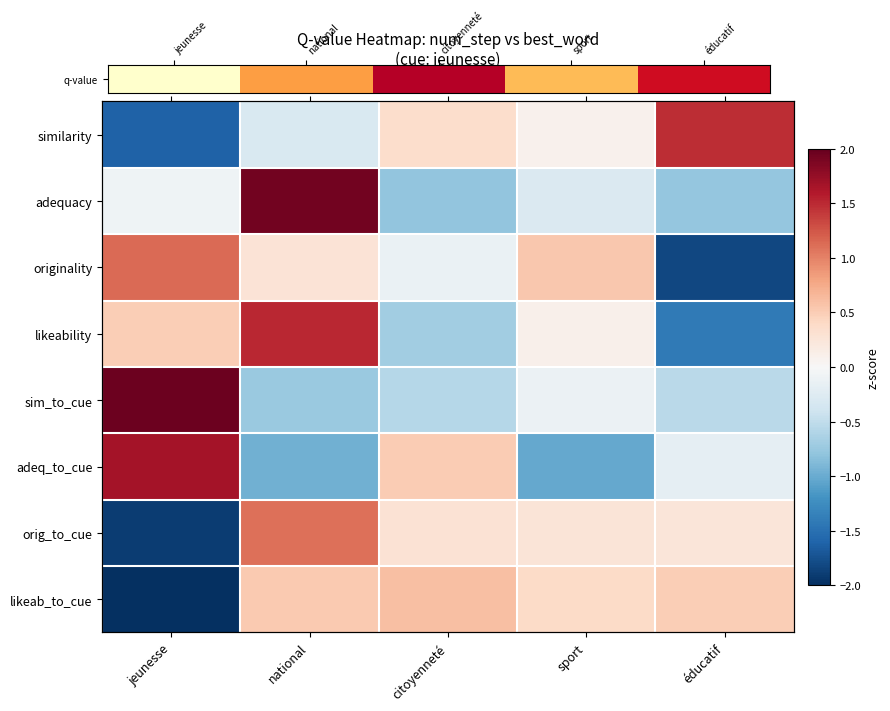

At which label does q-value reach its minimum?

jeunesse